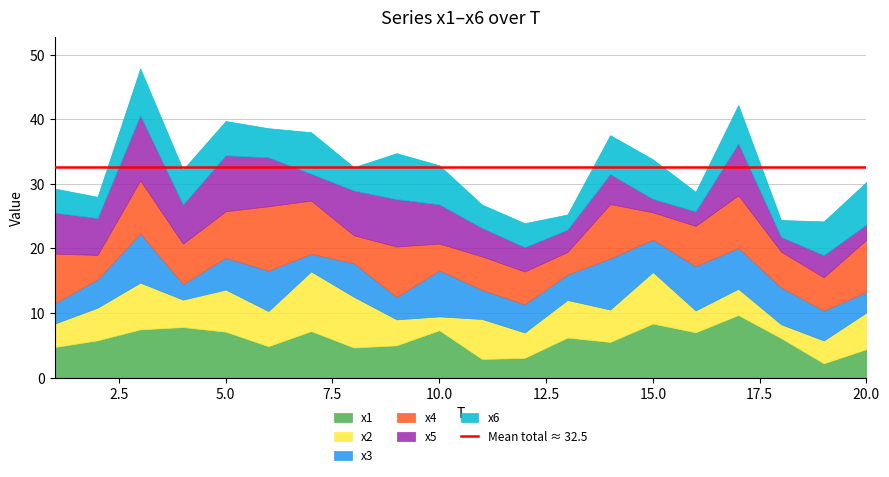

What is the sum of all x3 values?

99.5